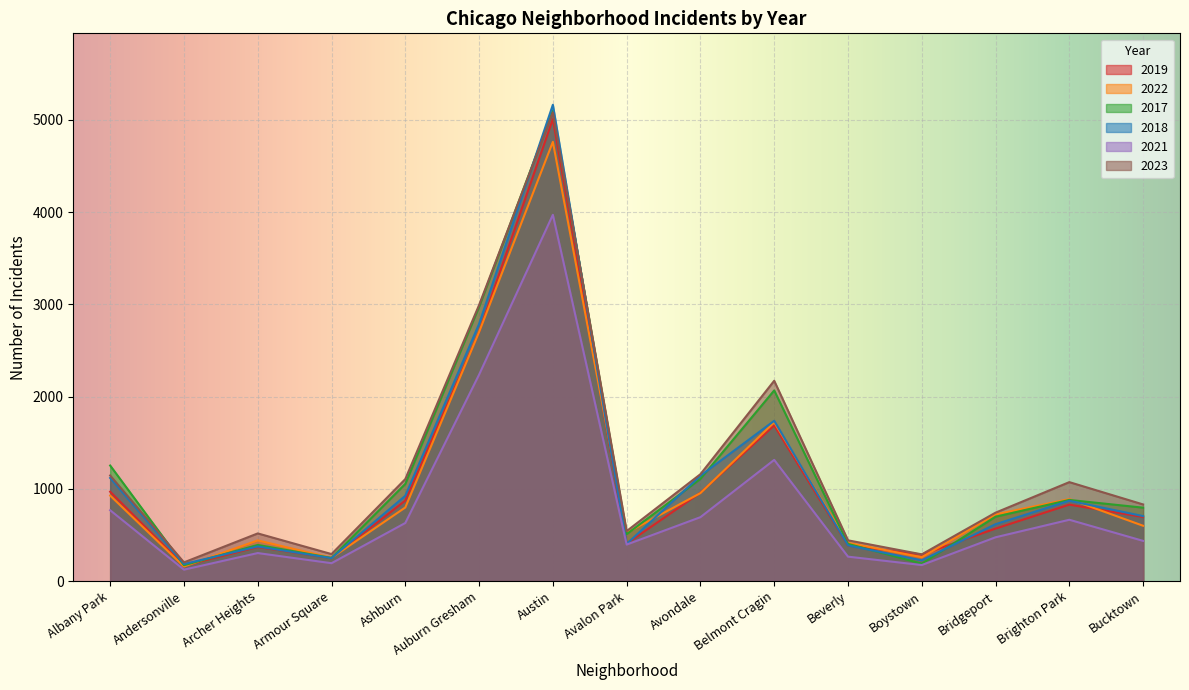

At which category does 2021 reach its first local peak?

Archer Heights